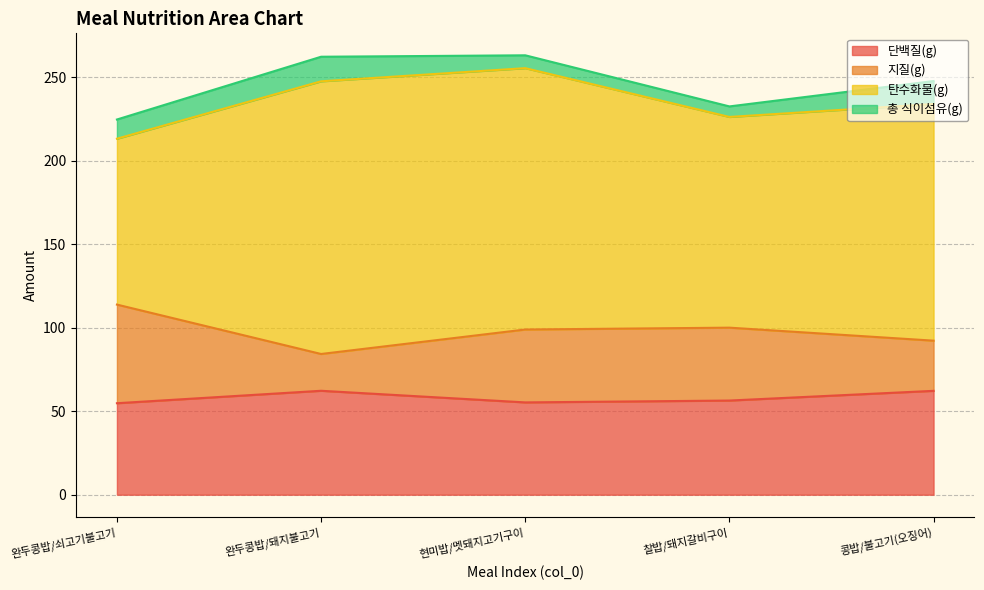

True or false: 단백질(g) has more than 1 interior local peaks.

False